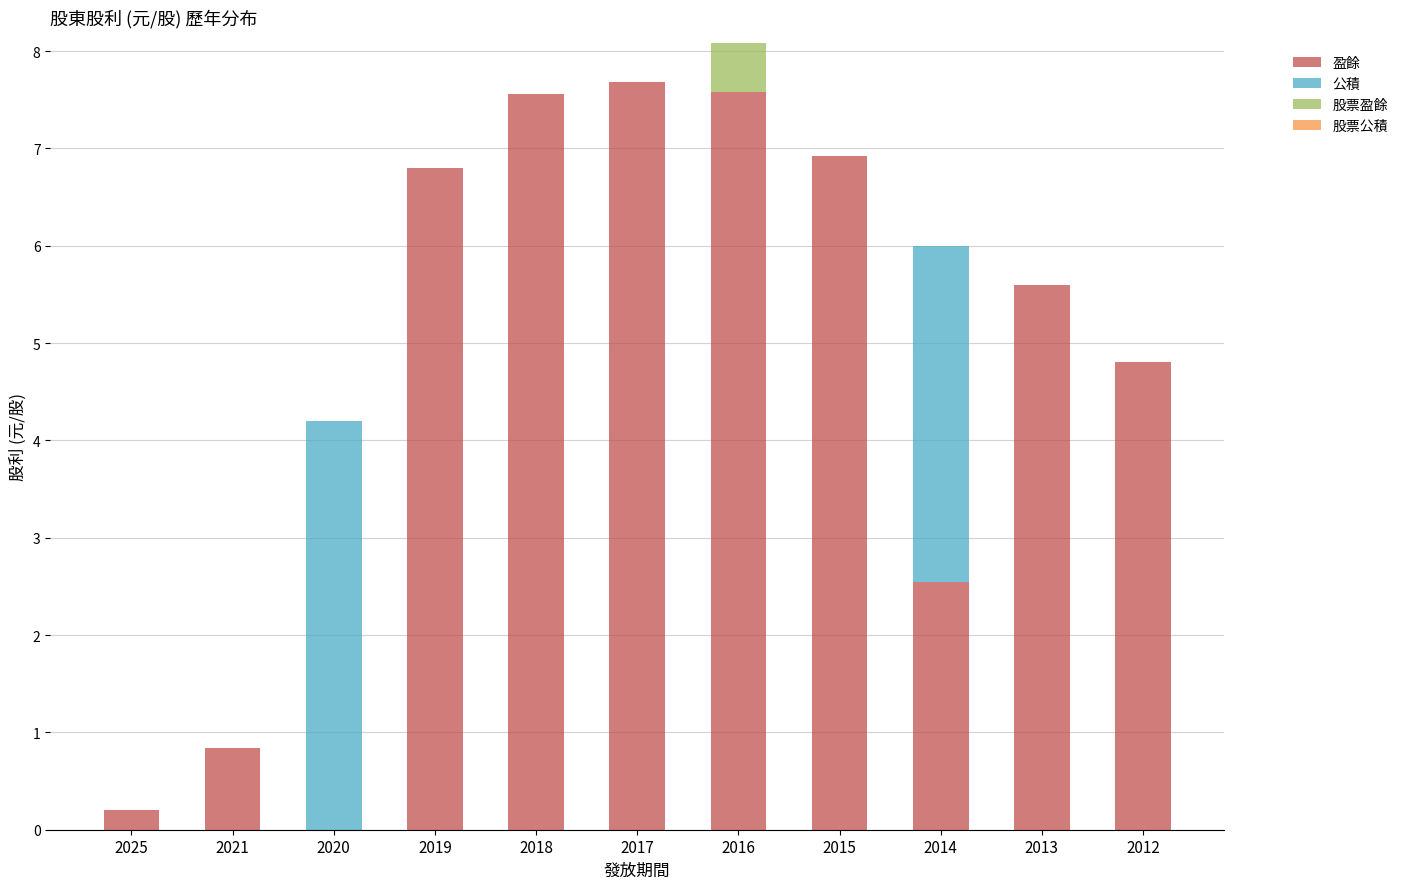

What is the total value across all series at 2013?

5.6